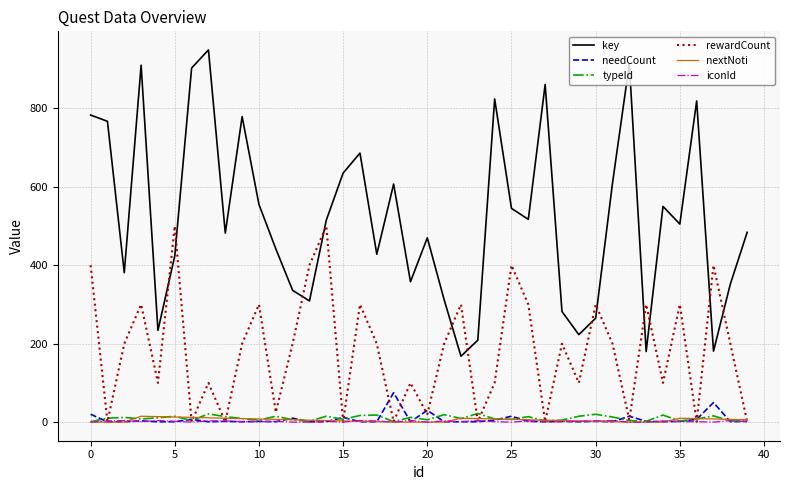

True or false: nextNoti and key intersect in this chart.

False